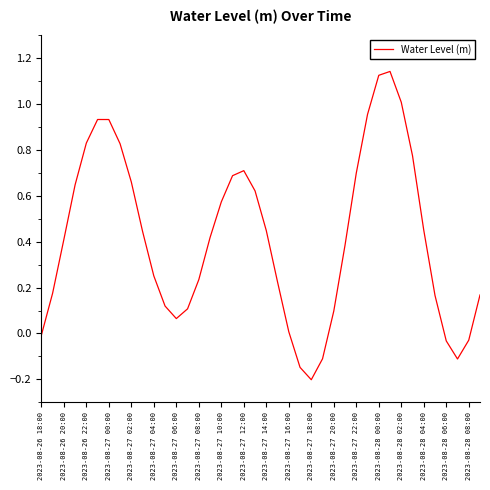

What is the difference between the maximum and minimum values?

1.3